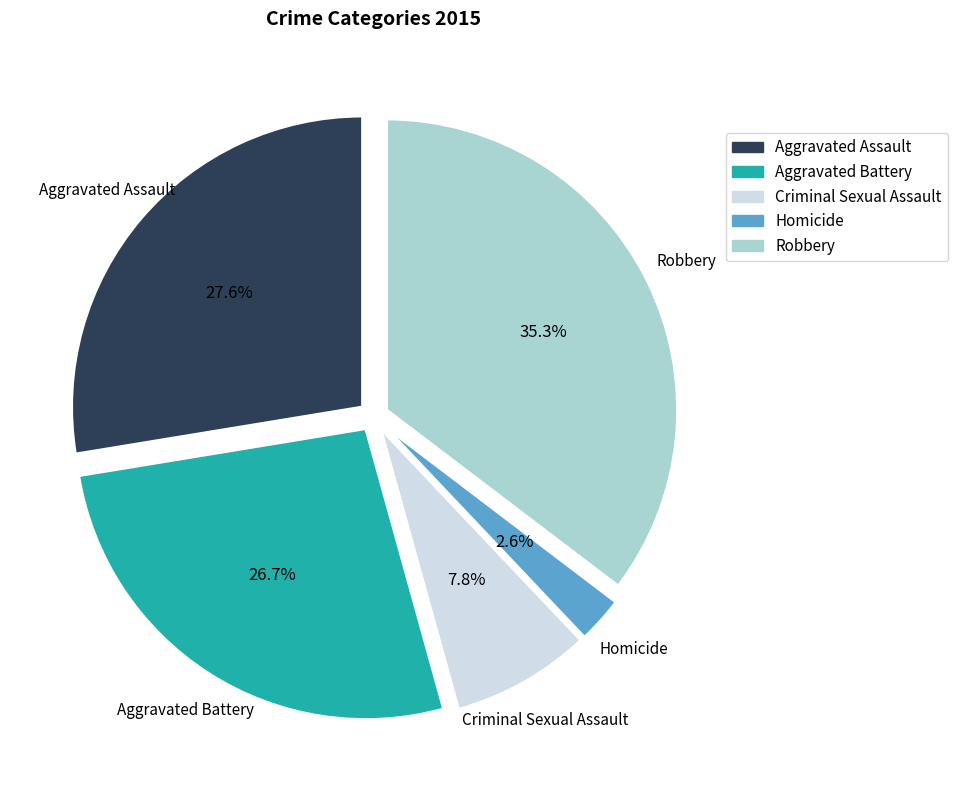

How many segments does this pie chart have?

5